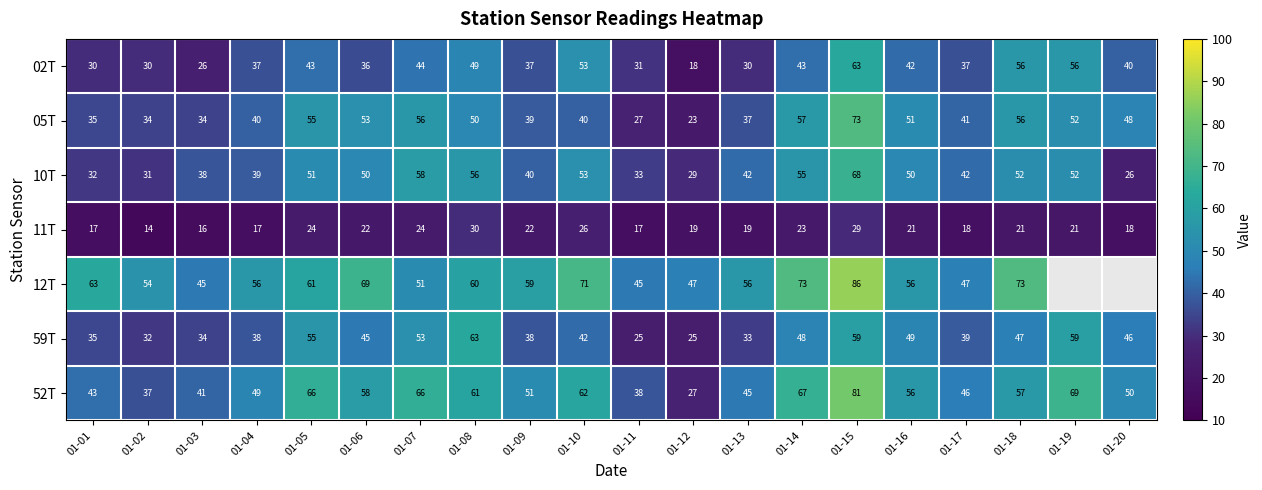

Which series changed the most between 01-09 and 01-12?

52T